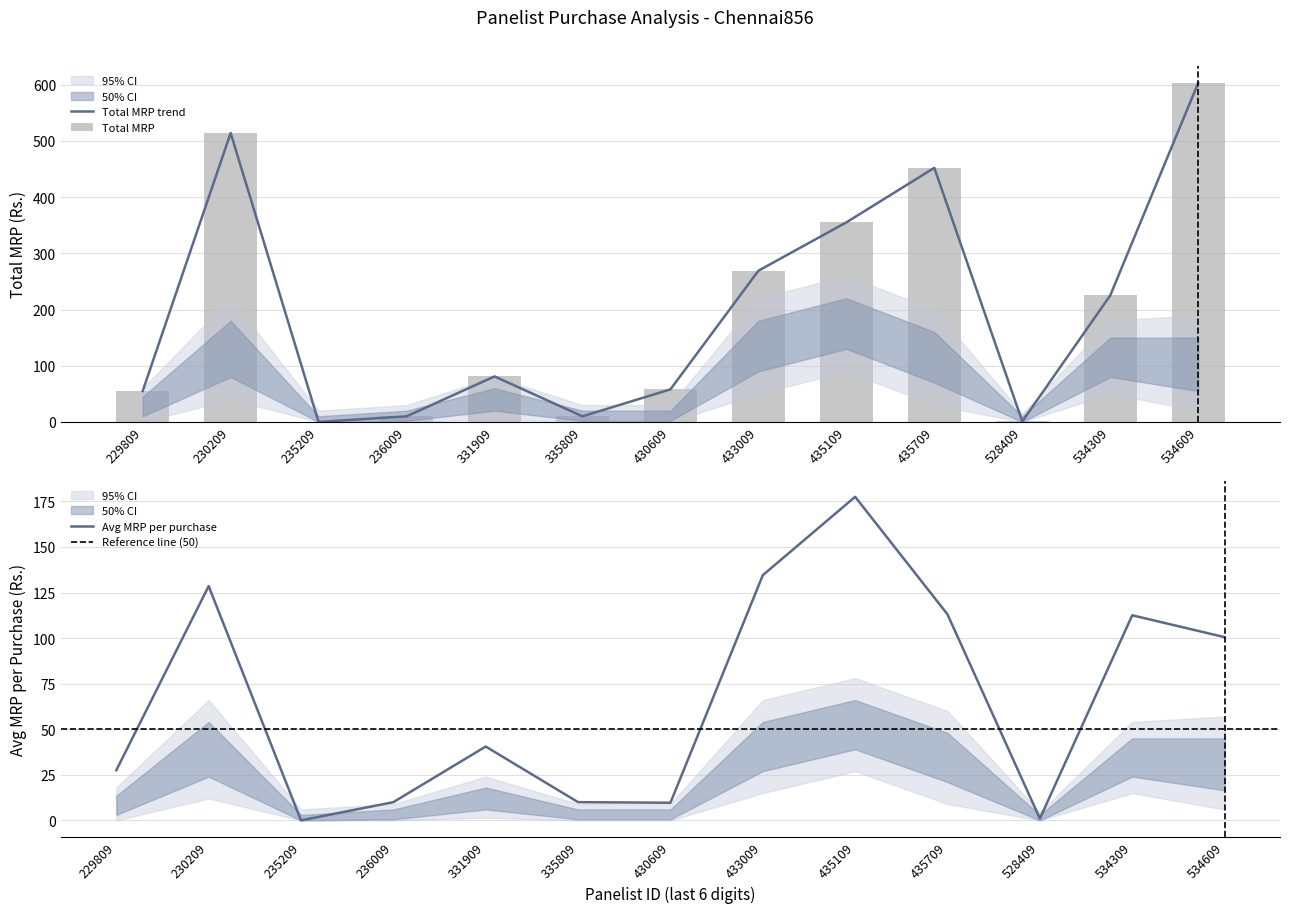

Which category has the highest value in the Total MRP series?

534609